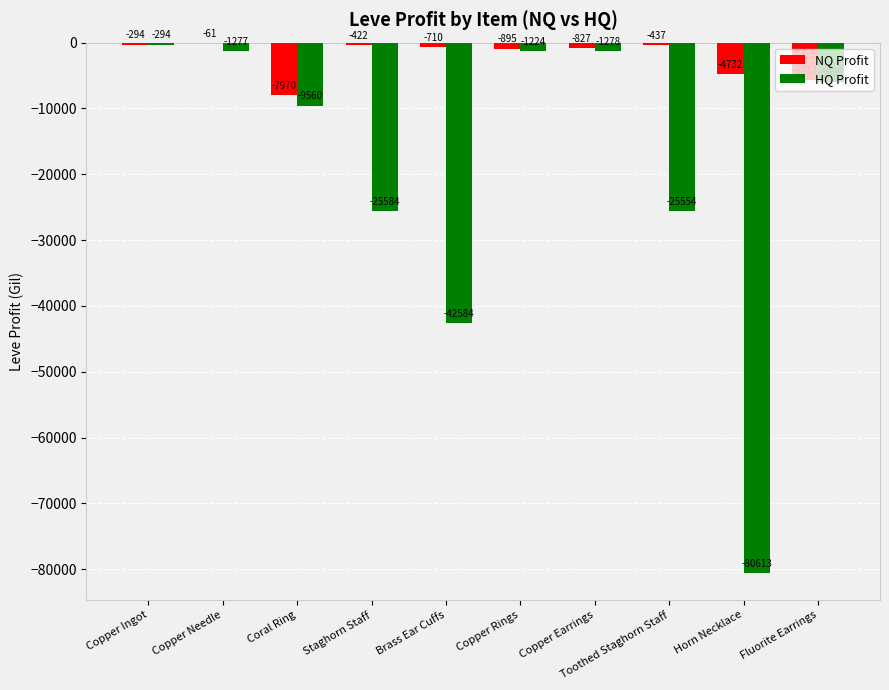

The value of NQ Profit at Coral Ring is -10593.0. True or false?

False